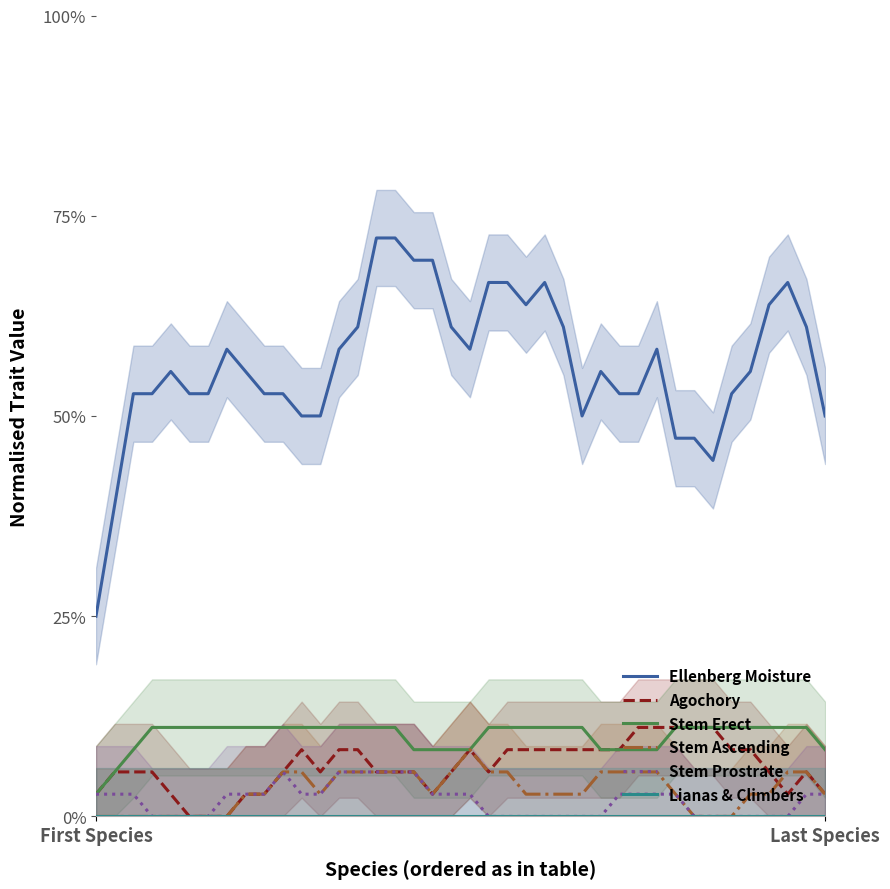

Does the chart have visible grid lines?

No